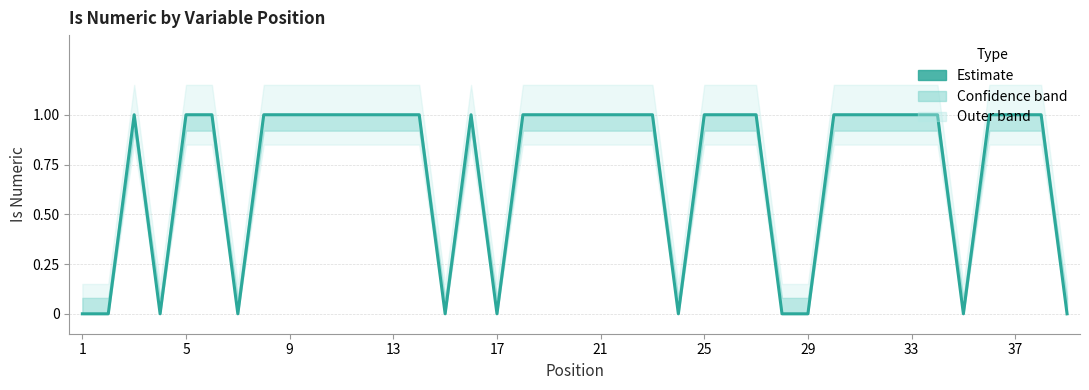

What is the average value?

1